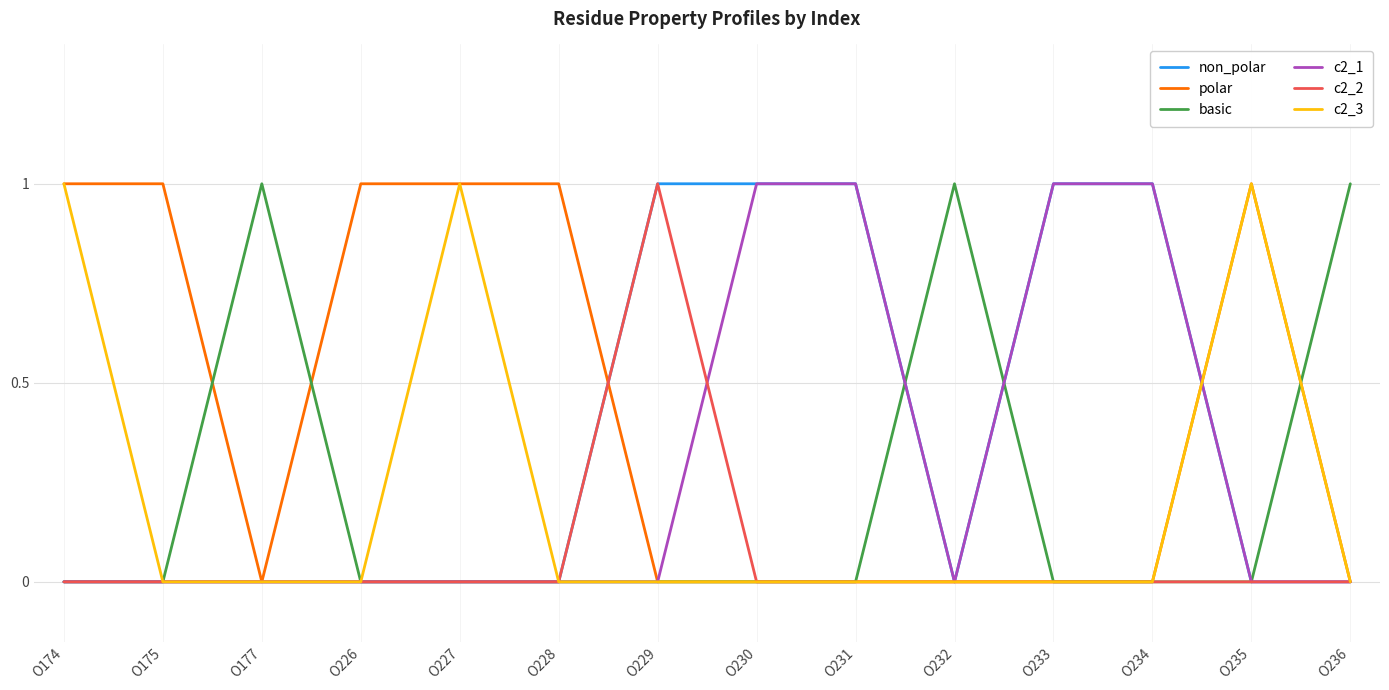

Is it true that basic equals 1 at O232?

True